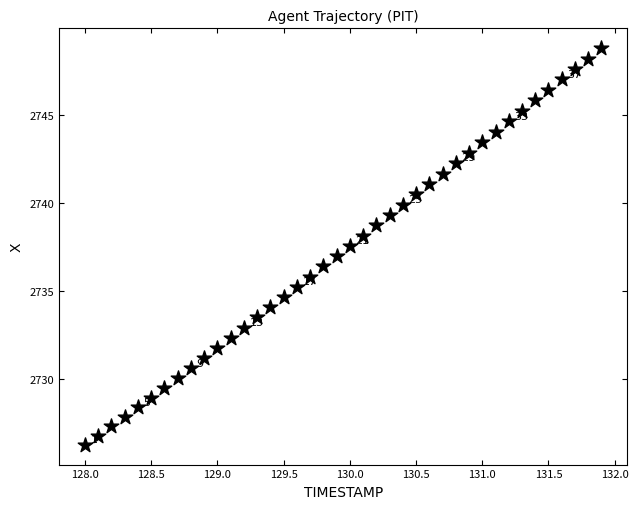

What is the range of X values (max minus min)?

3.9